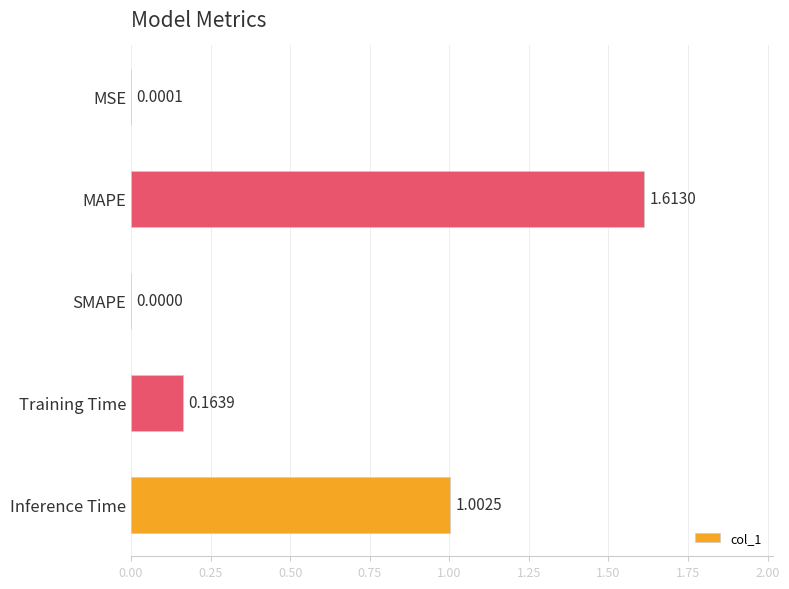

Which category has the highest value across all series?

MAPE